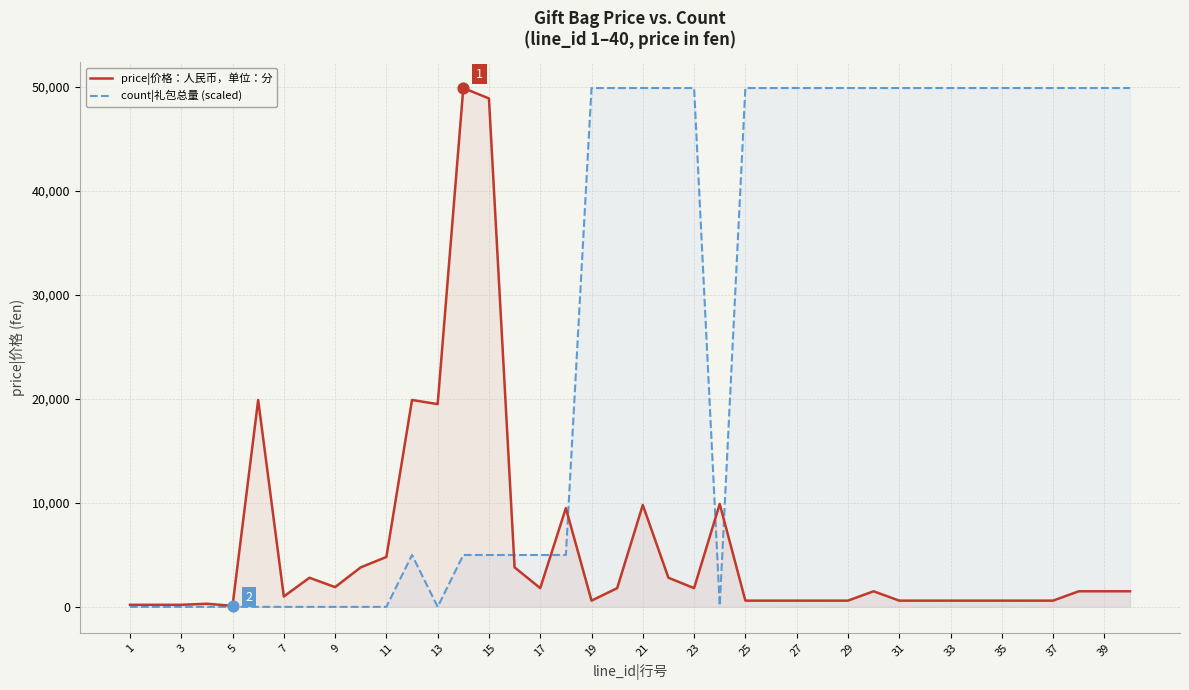

What are all the series names shown in the legend?

price|价格：人民币，单位：分, count|礼包总量 (scaled)